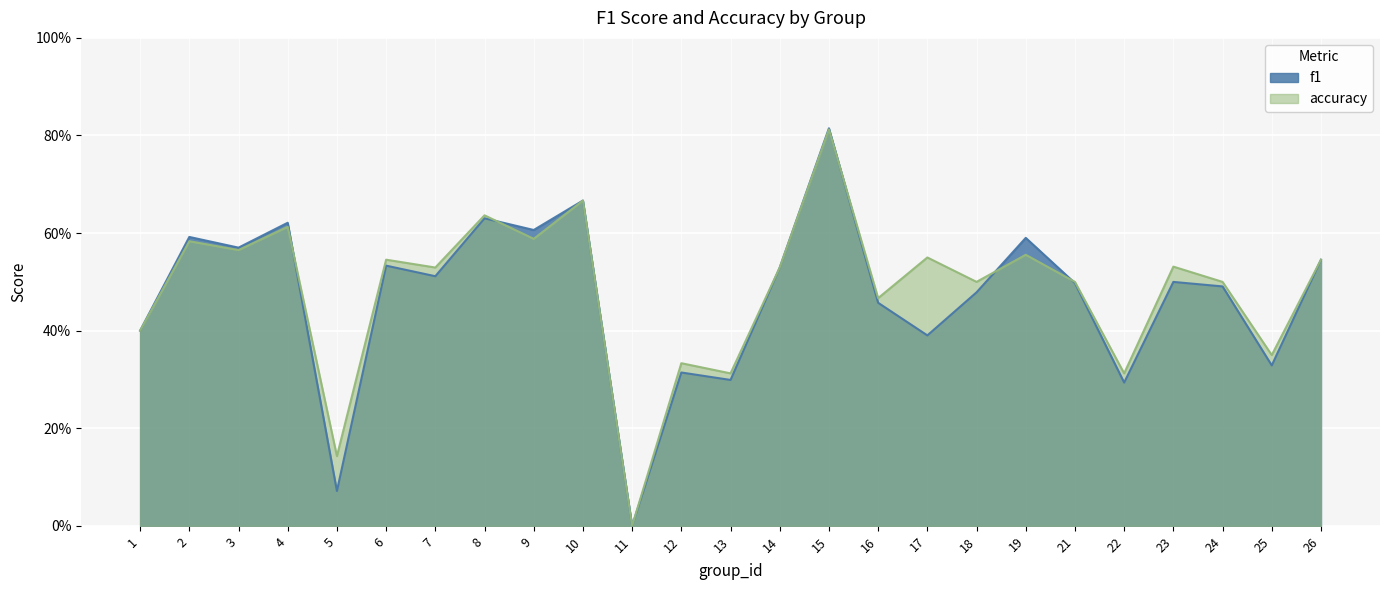

Reading left to right, extract all data points from this chart.

f1: 1=0.4	2=0.6	3=0.6	4=0.6	5=0.1	6=0.5	7=0.5	8=0.6	9=0.6	10=0.7	11=0.0	12=0.3	13=0.3	14=0.5	15=0.8	16=0.5	17=0.4	18=0.5	19=0.6	21=0.5	22=0.3	23=0.5	24=0.5	25=0.3	26=0.5
accuracy: 1=0.4	2=0.6	3=0.6	4=0.6	5=0.1	6=0.5	7=0.5	8=0.6	9=0.6	10=0.7	11=0.0	12=0.3	13=0.3	14=0.5	15=0.8	16=0.5	17=0.6	18=0.5	19=0.6	21=0.5	22=0.3	23=0.5	24=0.5	25=0.3	26=0.5